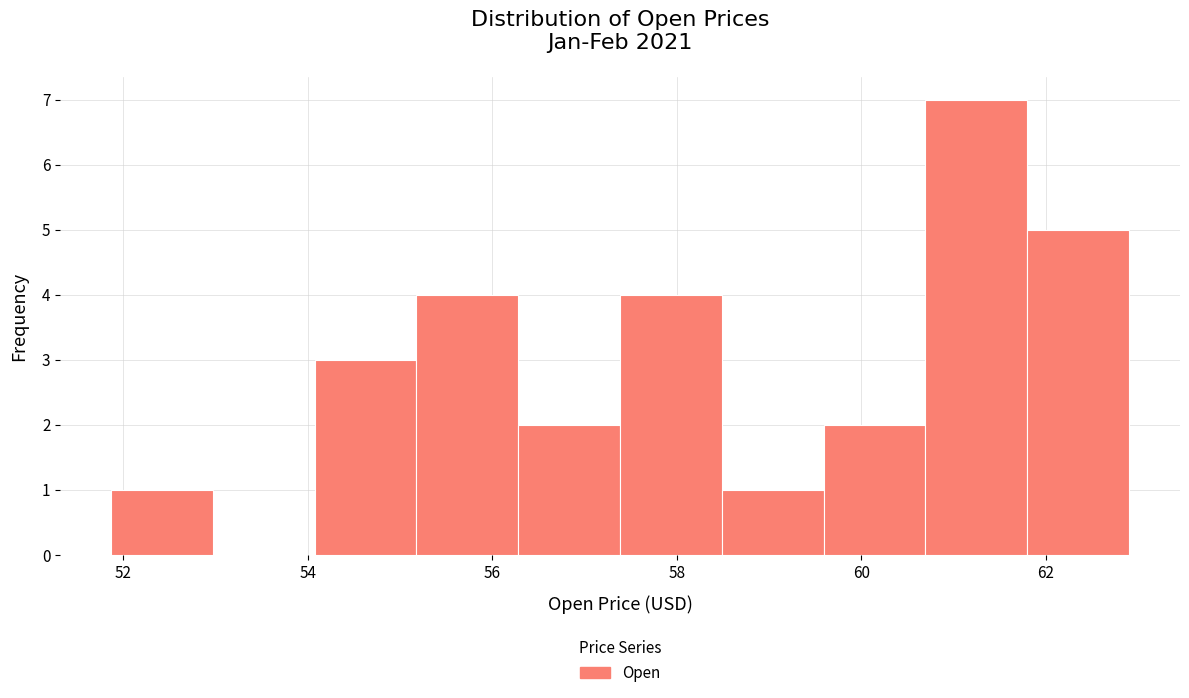

How tall is the bar that spans 57.4 to 58.4 on the x-axis? Neither the bar edges nor the heights are printed on the chart, so give them approximately, as read against the axes.

4